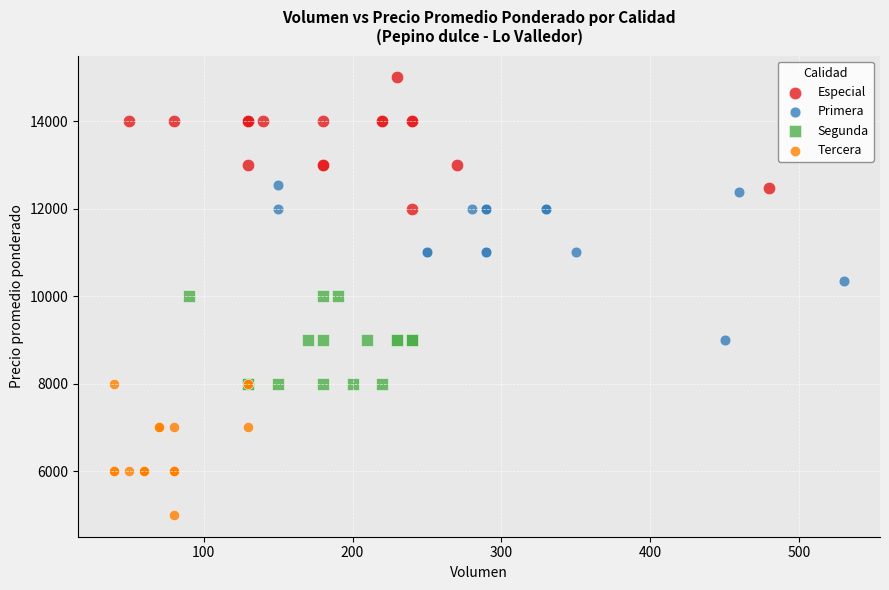

Which series reaches the maximum Y coordinate?

Especial